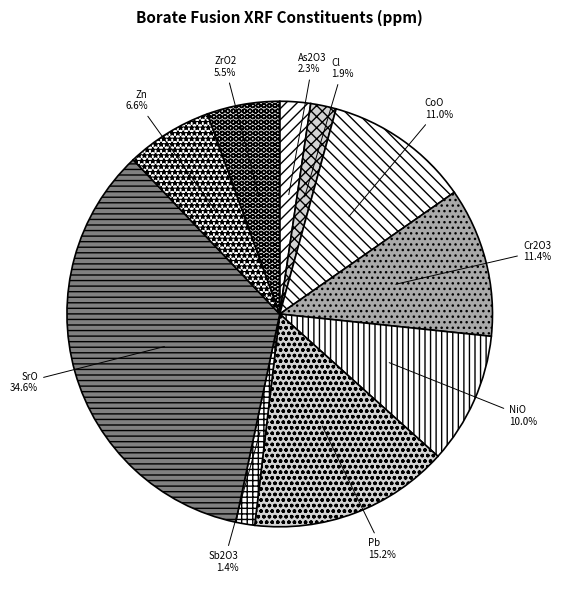

Count the number of slices in the pie.

10